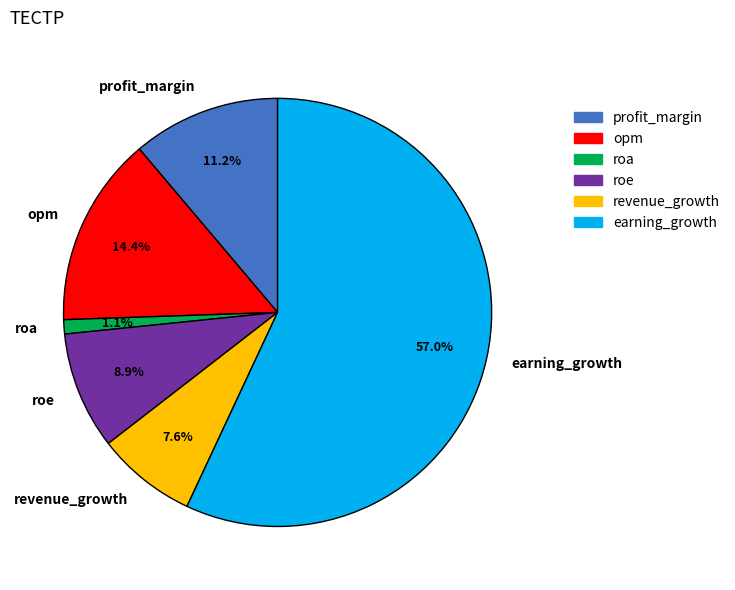

To the nearest percent, what is the difference between the roa and opm slice percentages?

13%